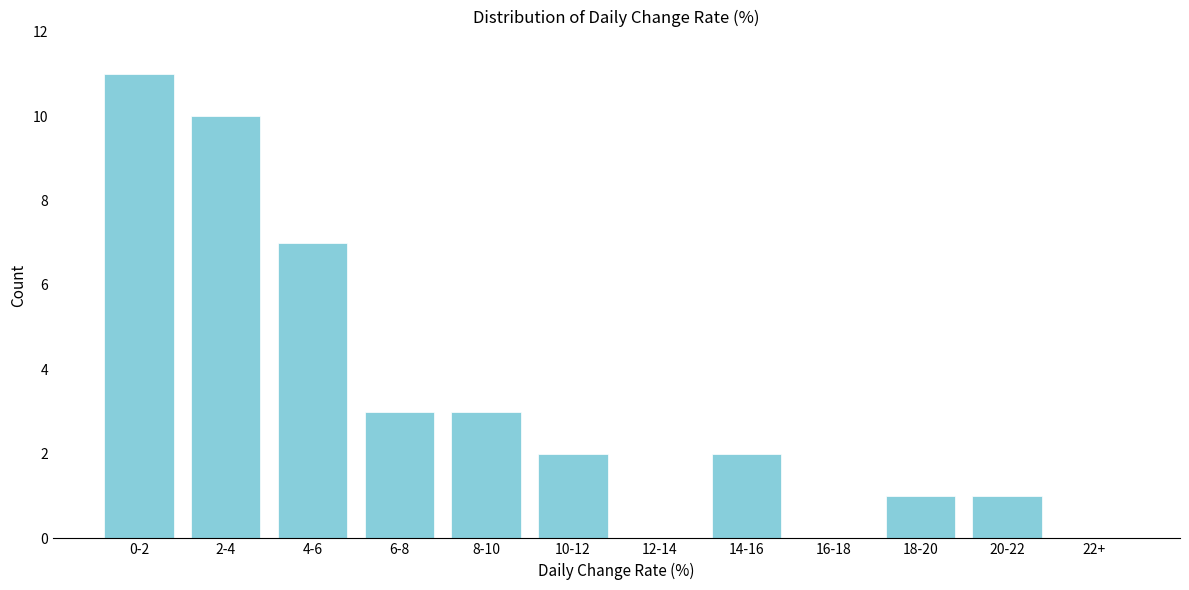

Reading left to right, transcribe all the data shown in this chart.

0-2=11	2-4=10	4-6=7	6-8=3	8-10=3	10-12=2	12-14=0	14-16=2	16-18=0	18-20=1	20-22=1	22+=0